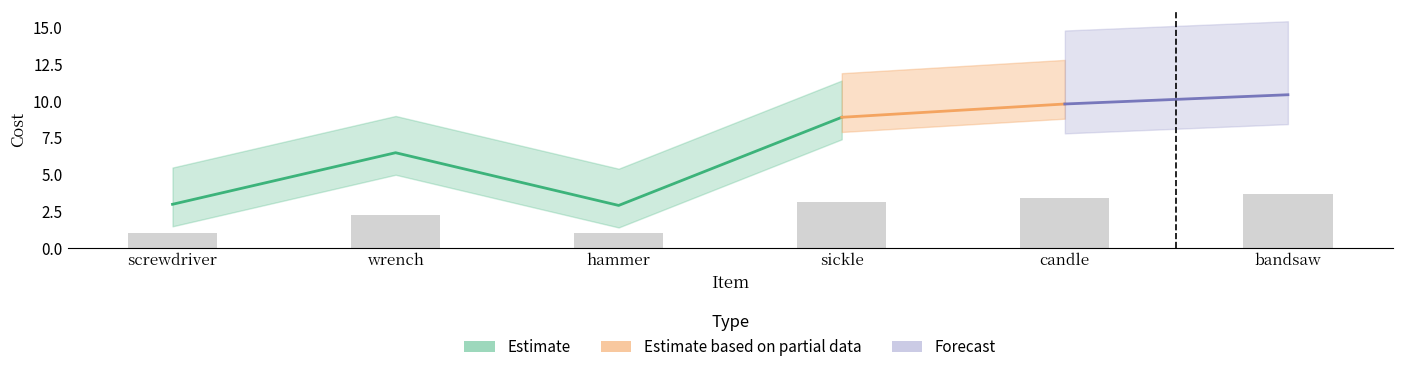

What value does the data have at sickle?

3.1